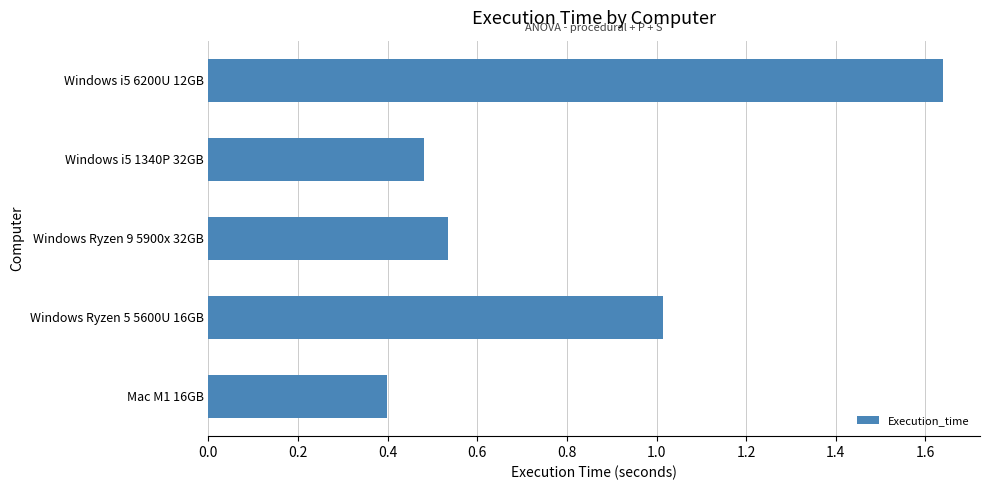

What is the smallest value displayed?

0.4